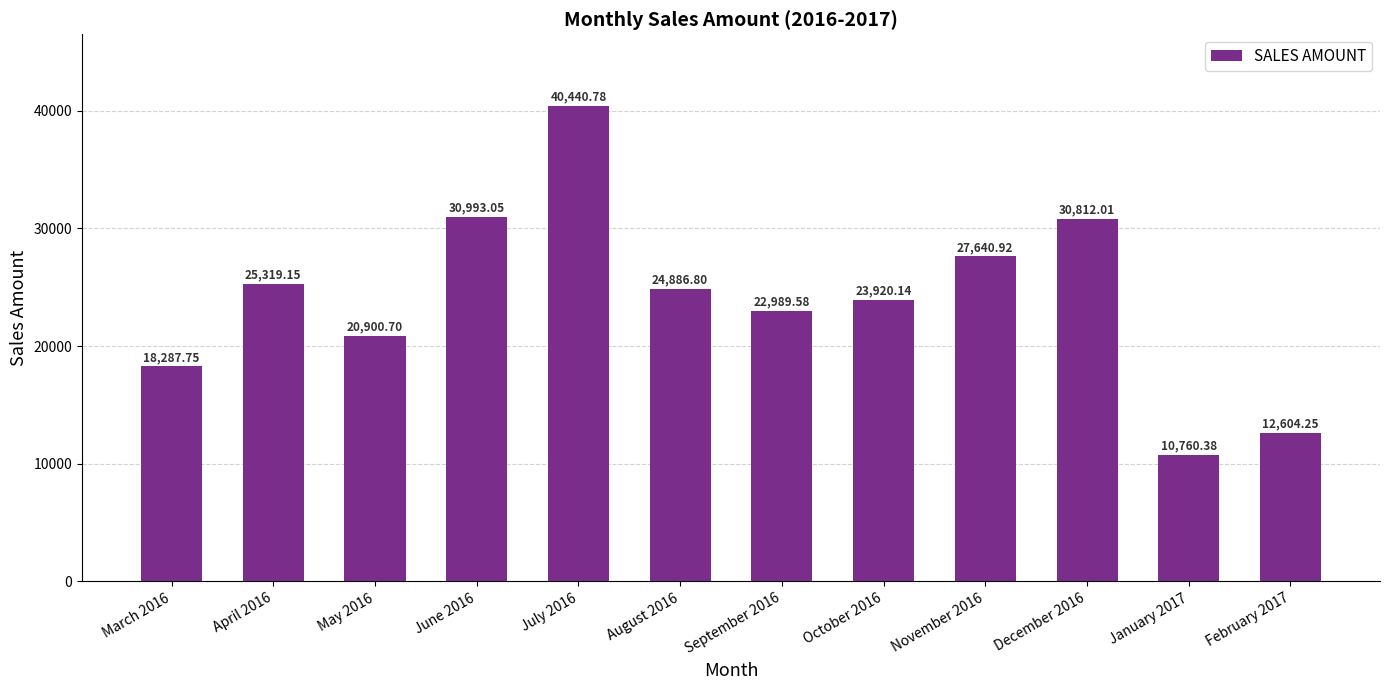

What is the value of the 1st bar from the left?

18287.8